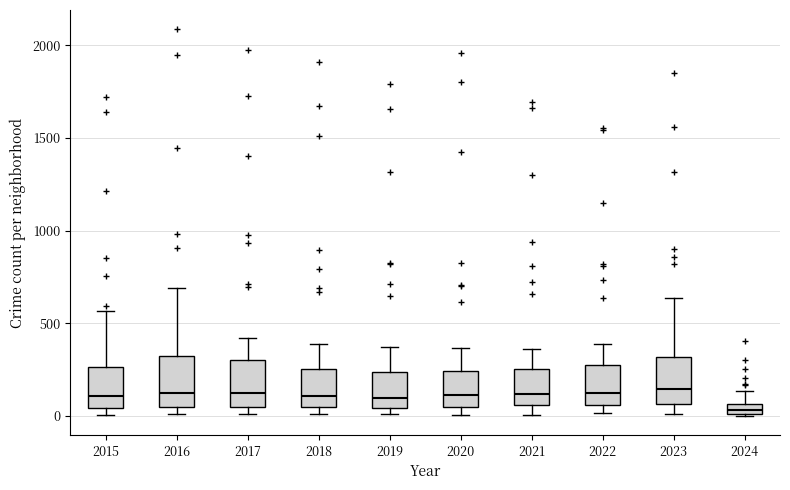

Where does the upper whisker of the box at x = 2023 end on the y-axis? The values are not printed on the chart, so give them approximately, as read against the axis.

650